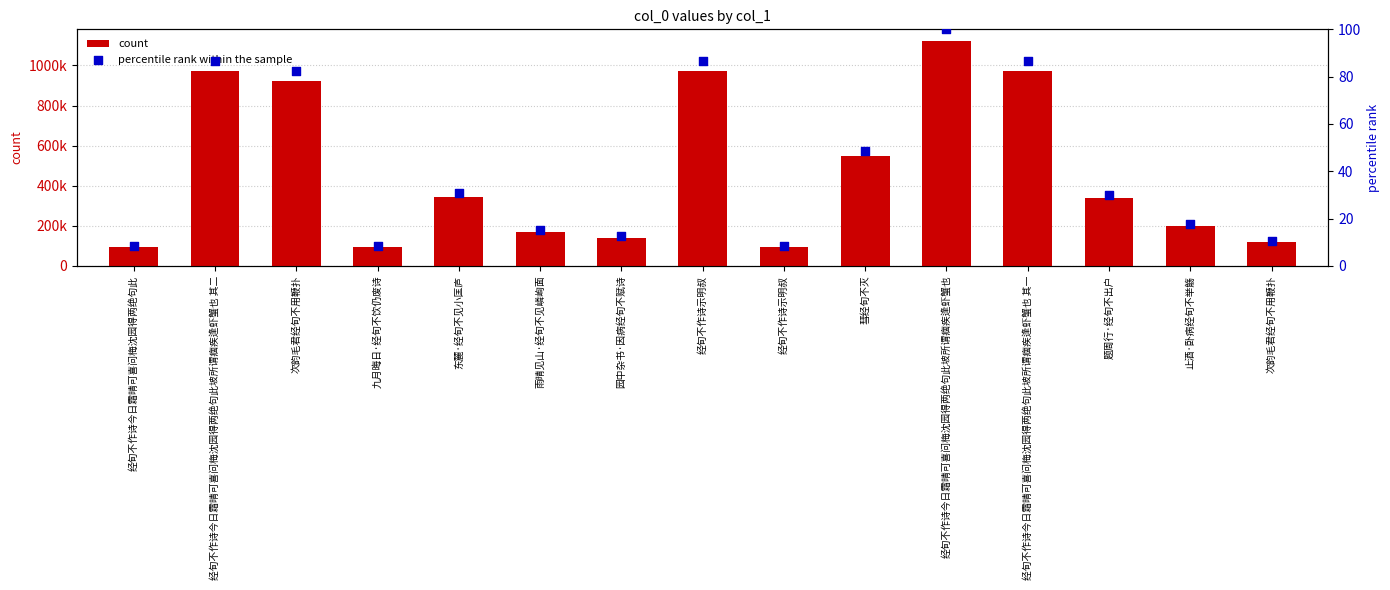

Which series contains the highest Y value?

count